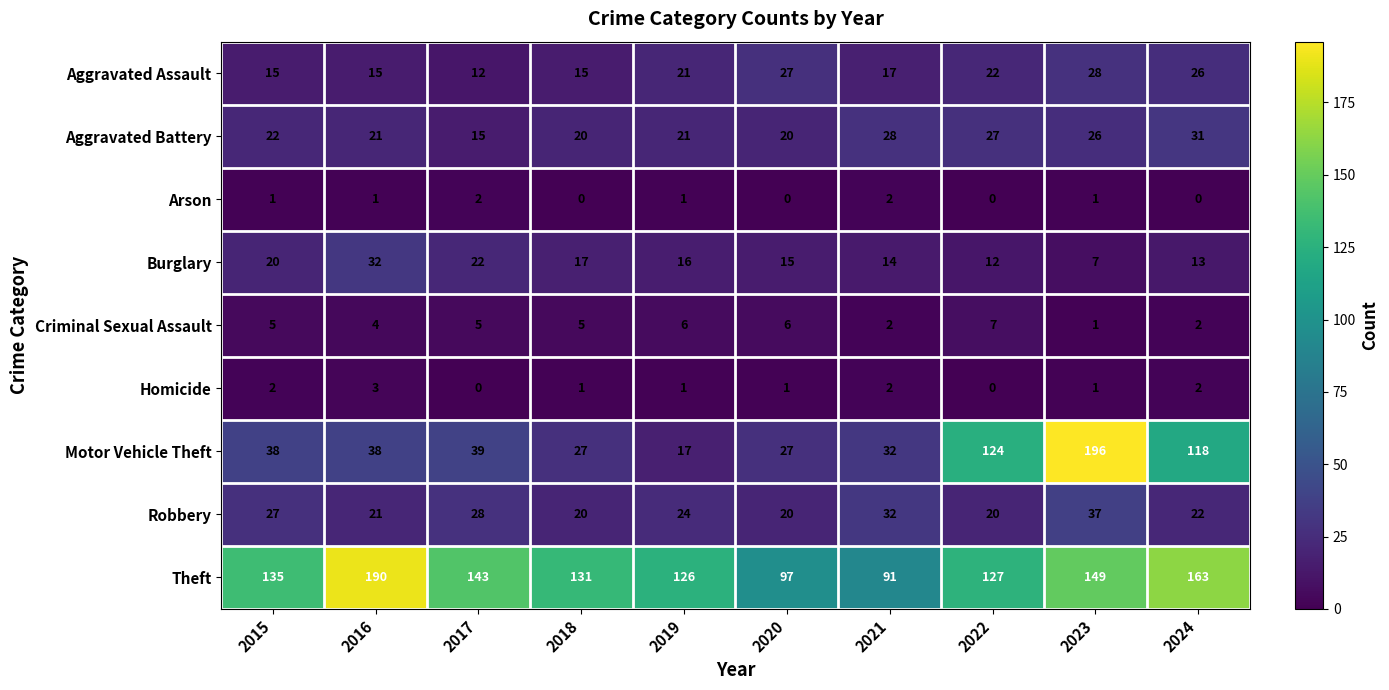

What is the greatest value displayed?

196